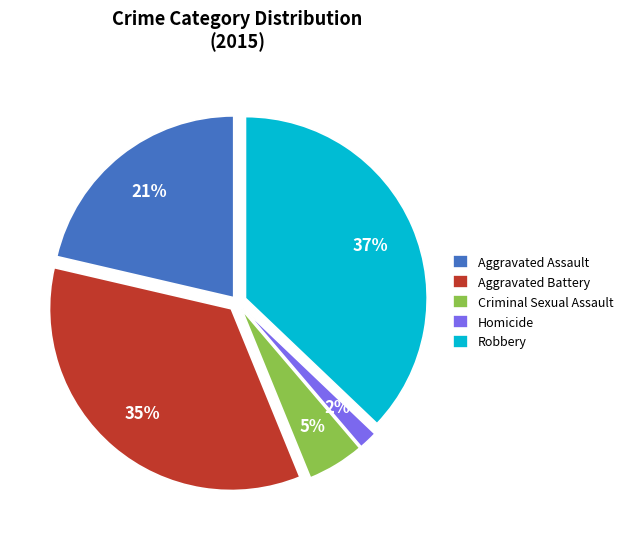

To the nearest percent, what percentage of the pie is Homicide?

2%